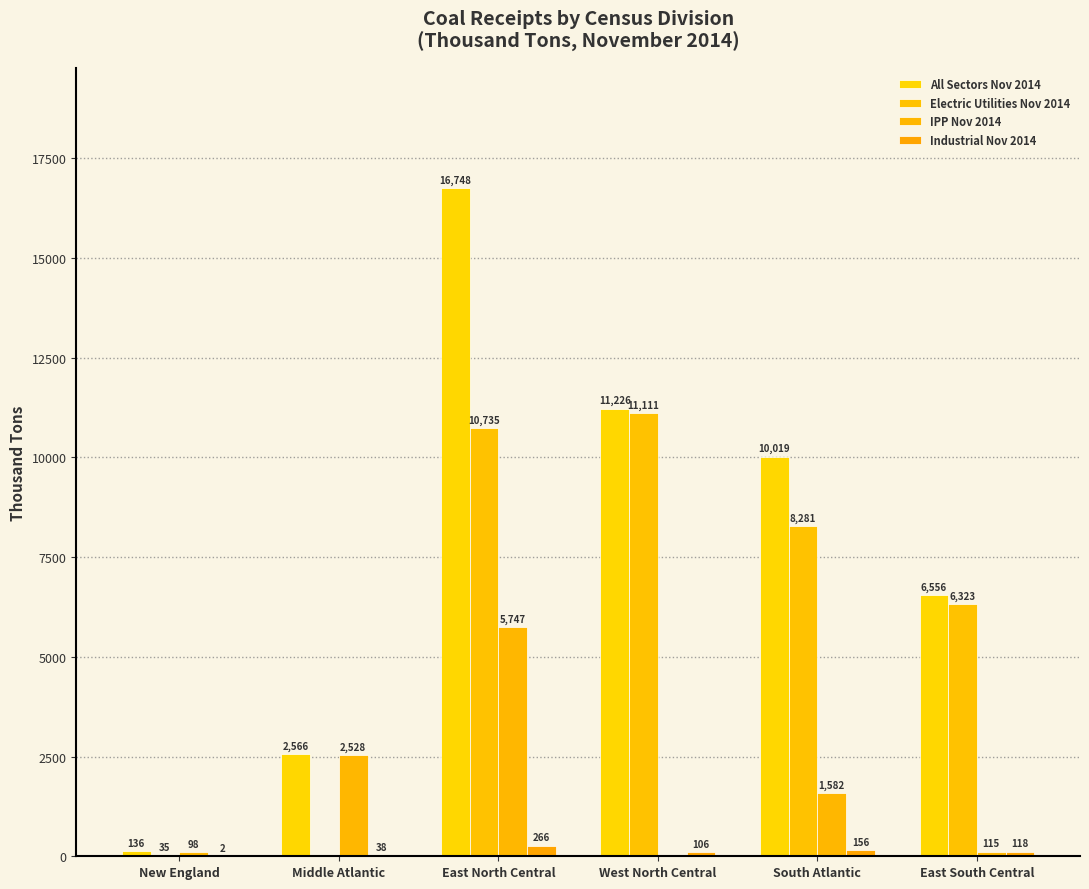

Count the number of data series in this chart.

4